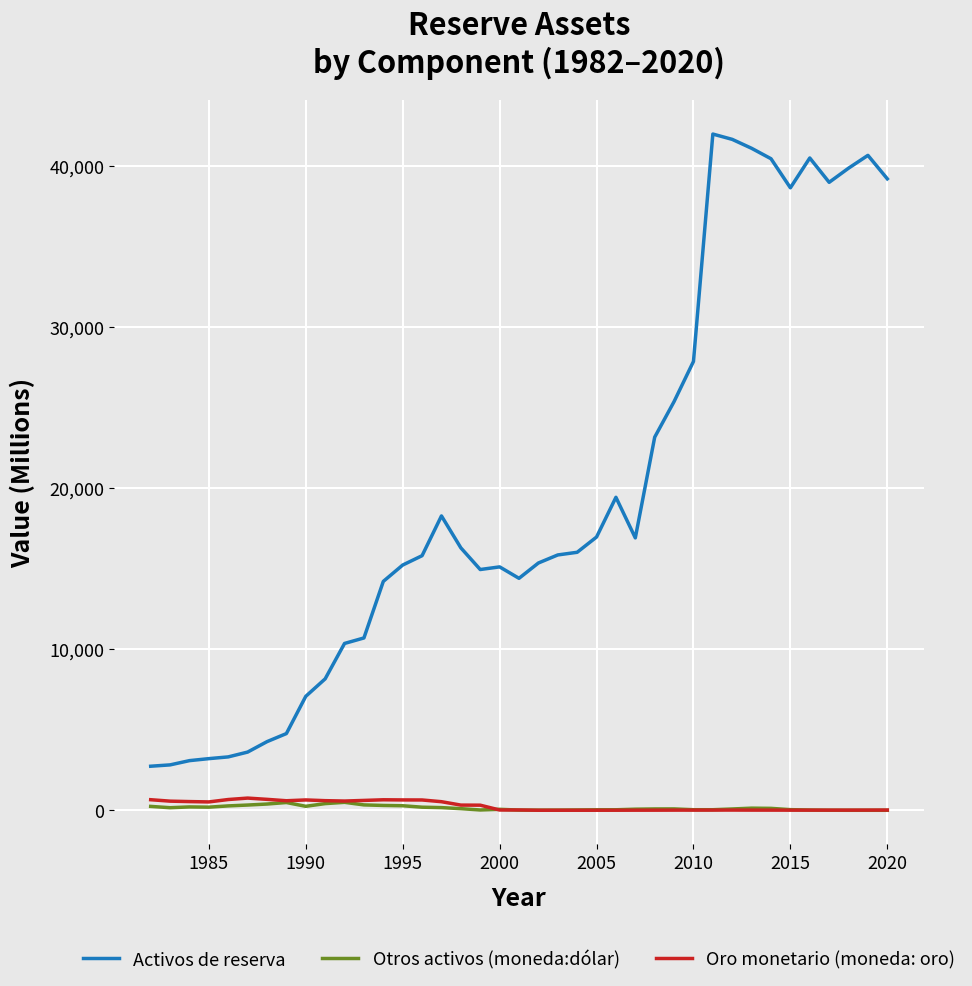

True or false: Oro monetario (moneda: oro) and Activos de reserva cross at least once.

False